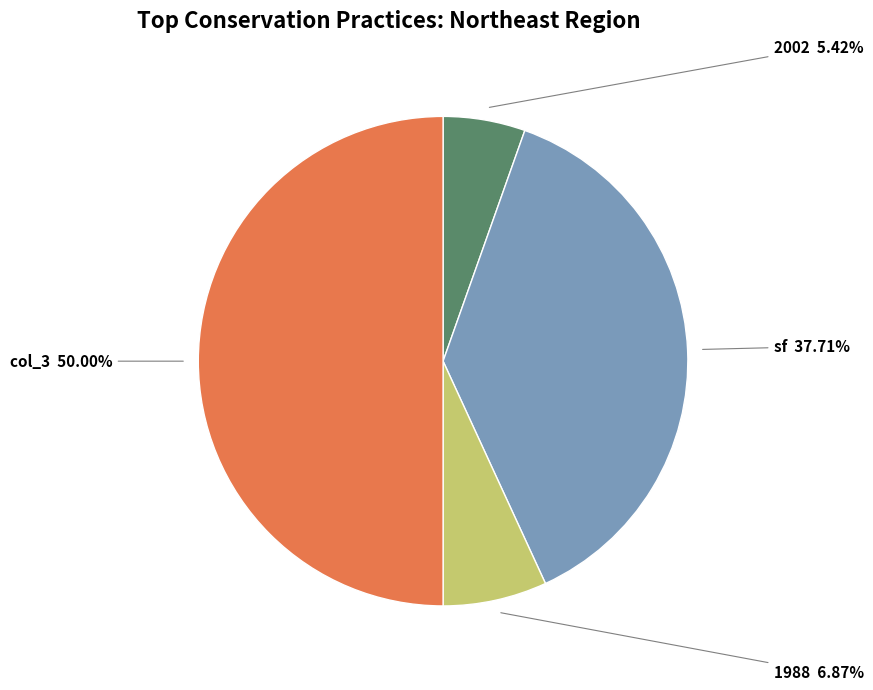

What is the total percentage of 2002 and 1988?

12.3%